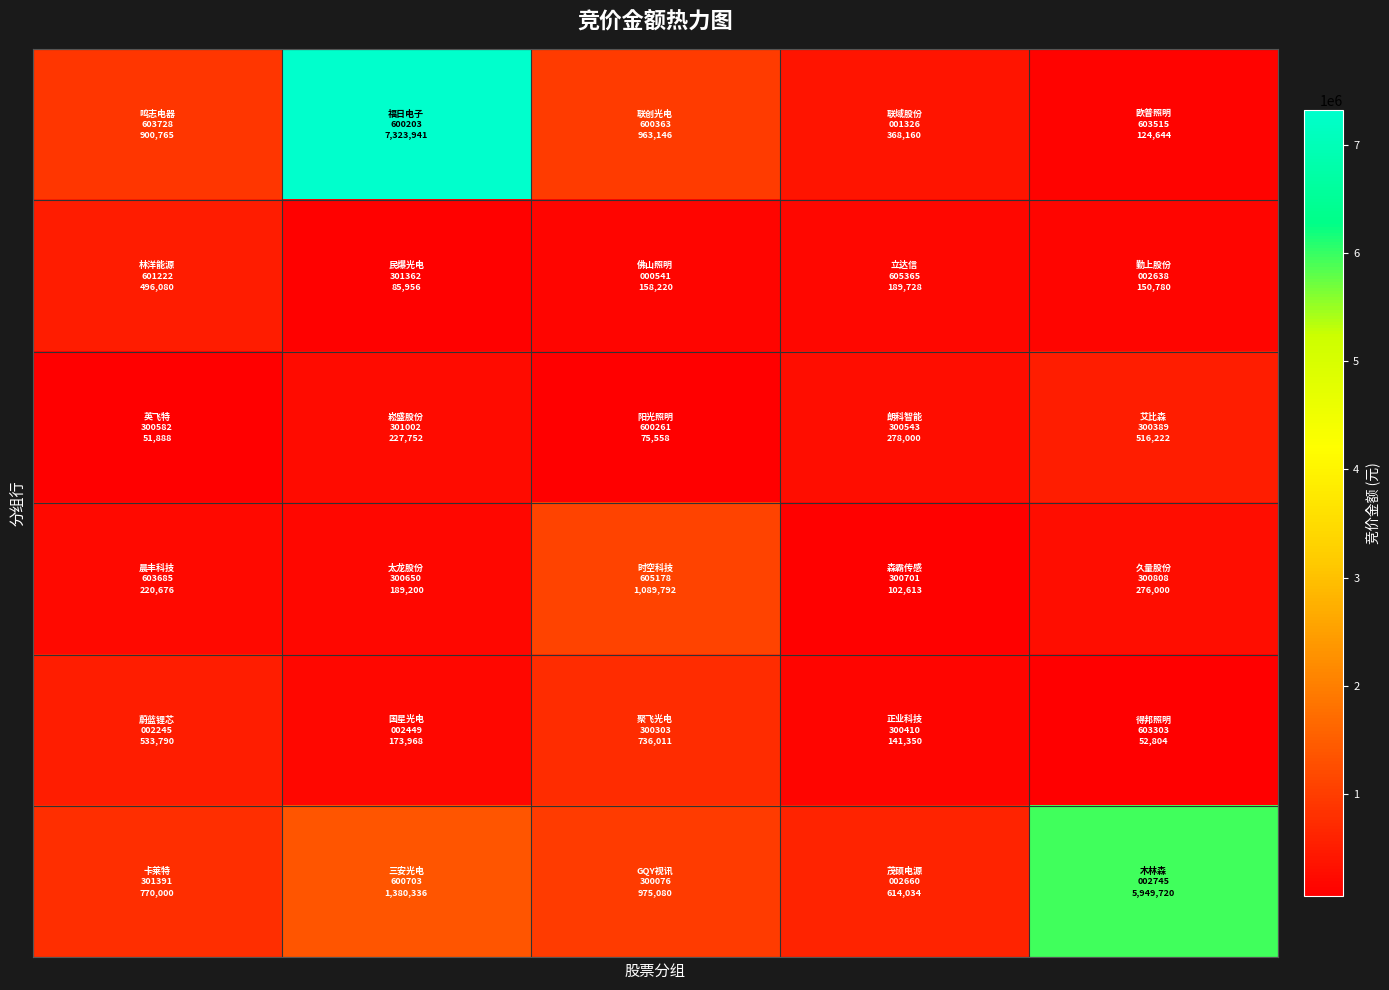

At which category is the sum across all series the highest?

1